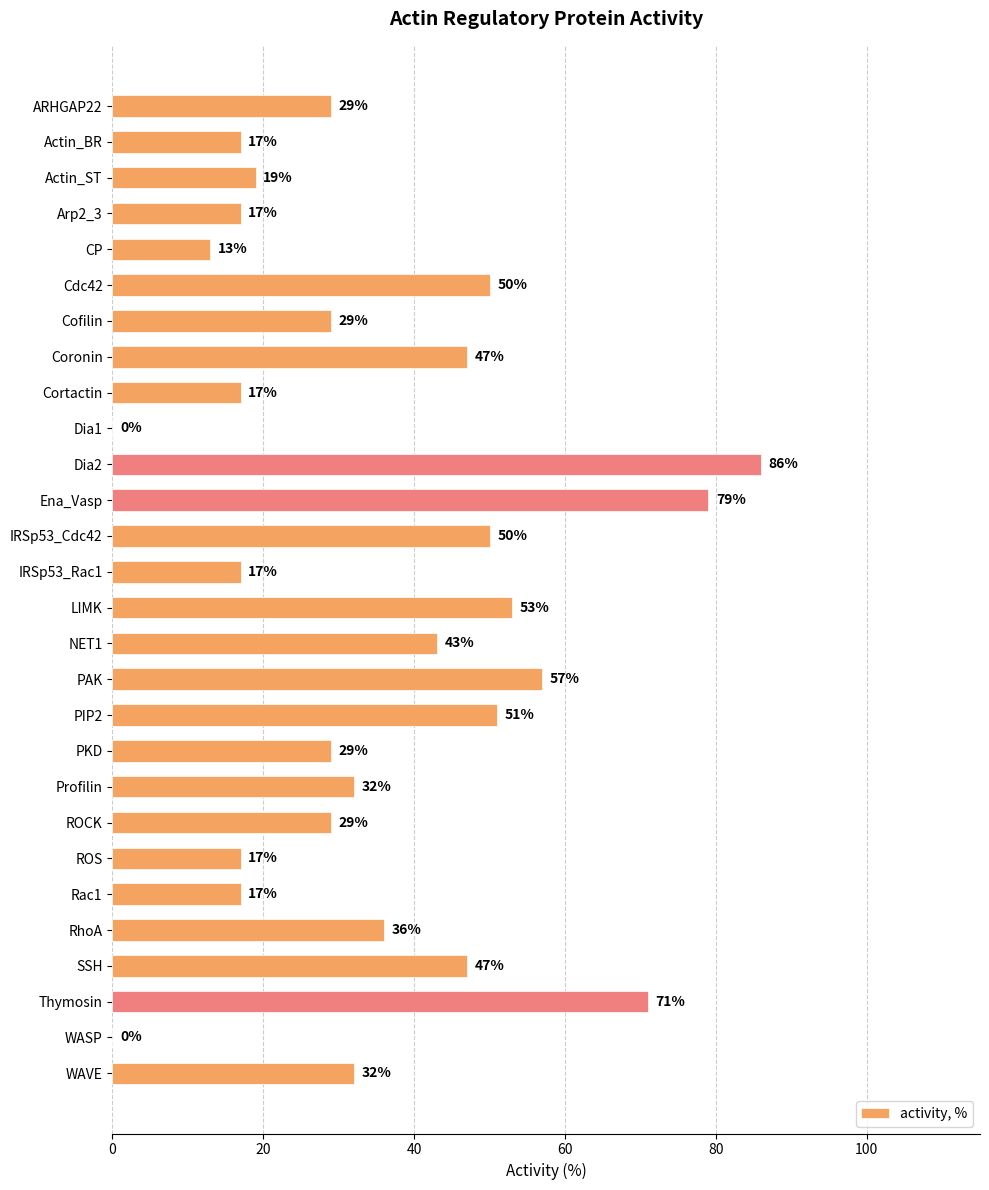

Is it true that the value at ARHGAP22 is 29?

True